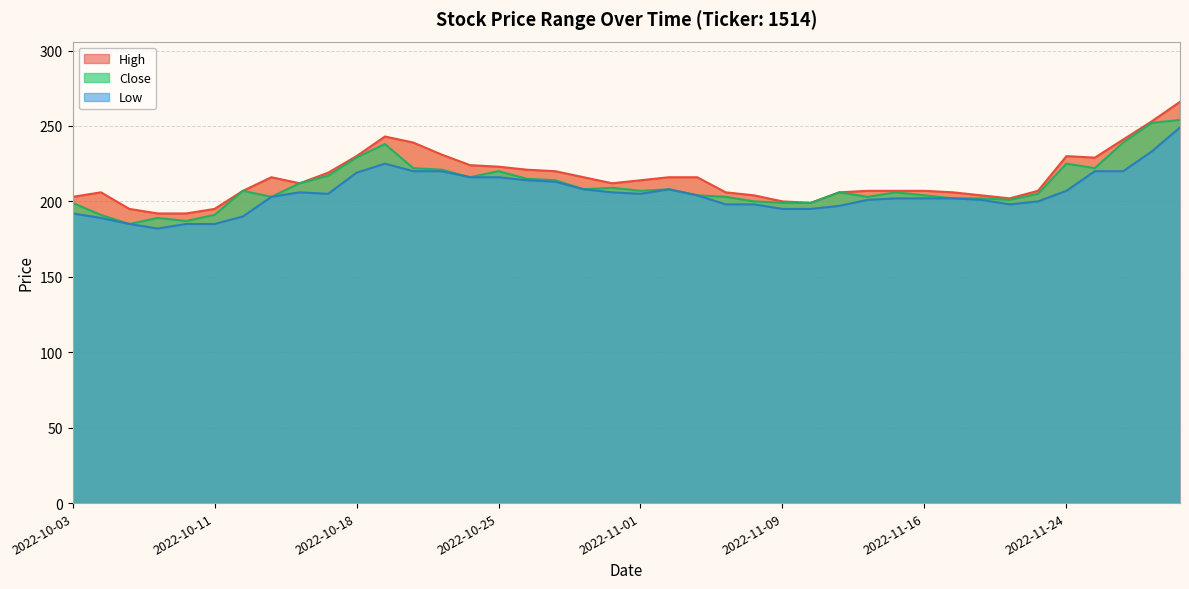

What is the highest value of the Low series?

249